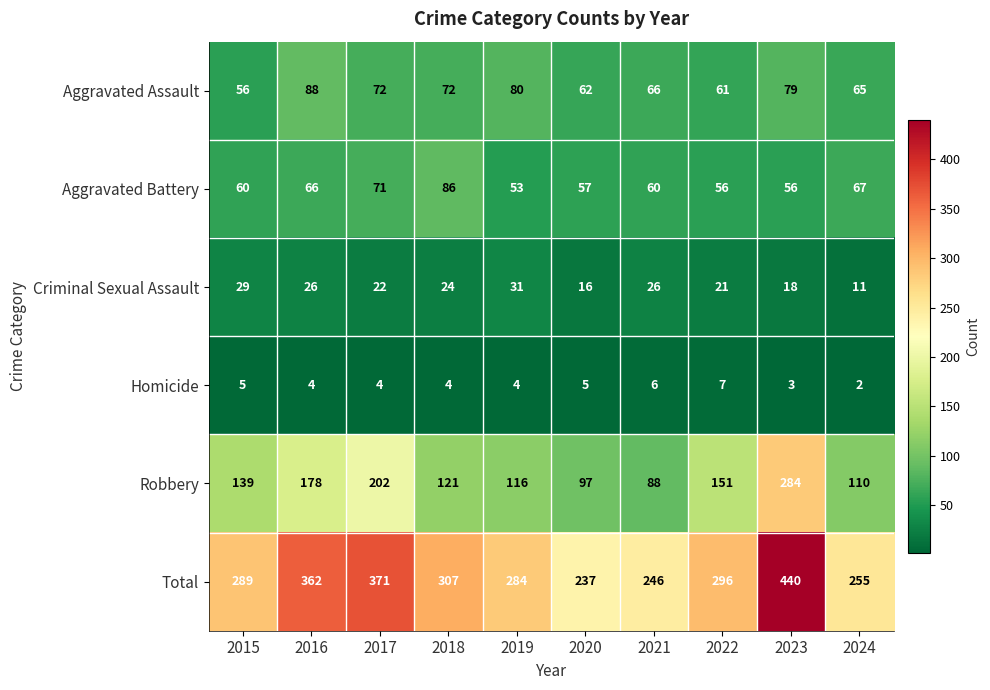

What is the spread (max minus min) of values at 2017?

367